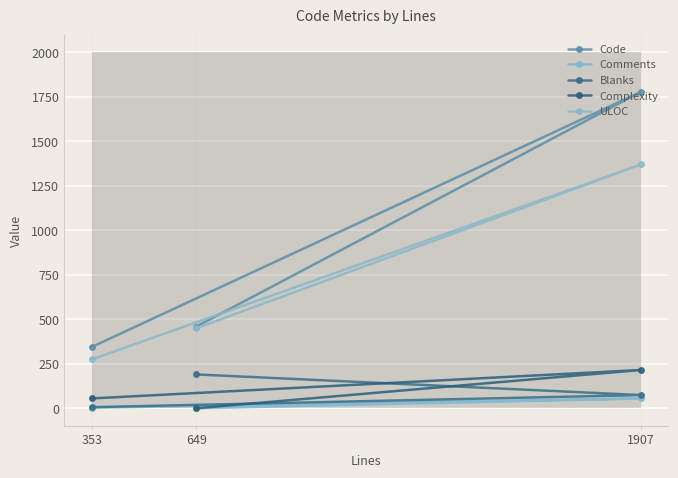

At which label does ULOC first exceed 449?

1907